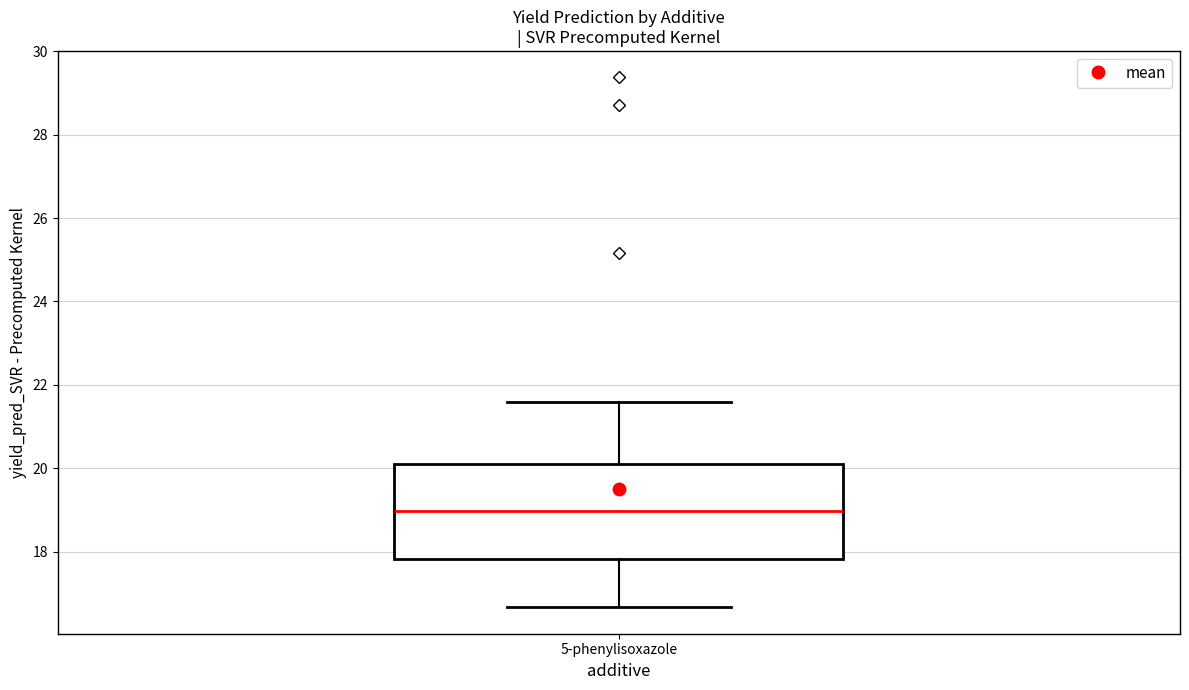

Transcribe this box plot: give where the median line is, the range the box spans, and where the two whiskers end, as read against the y-axis. The values are not printed on the chart, so give them approximately, as read against the axis.

median 19.0, box 17.8 to 20.0, whiskers 16.6 to 21.6